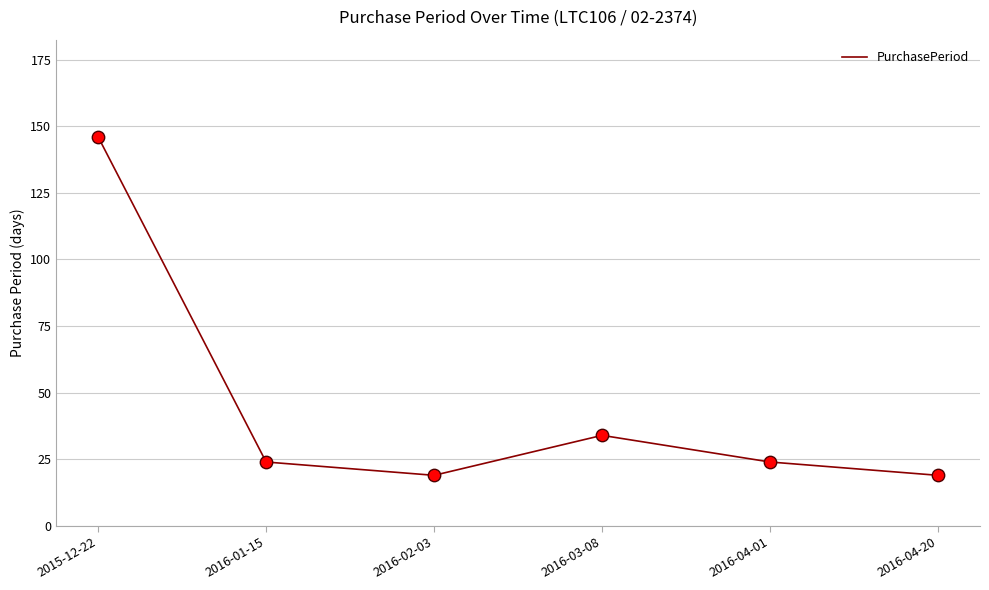

Which has a higher value, 2016-01-15 or 2016-03-08?

2016-03-08